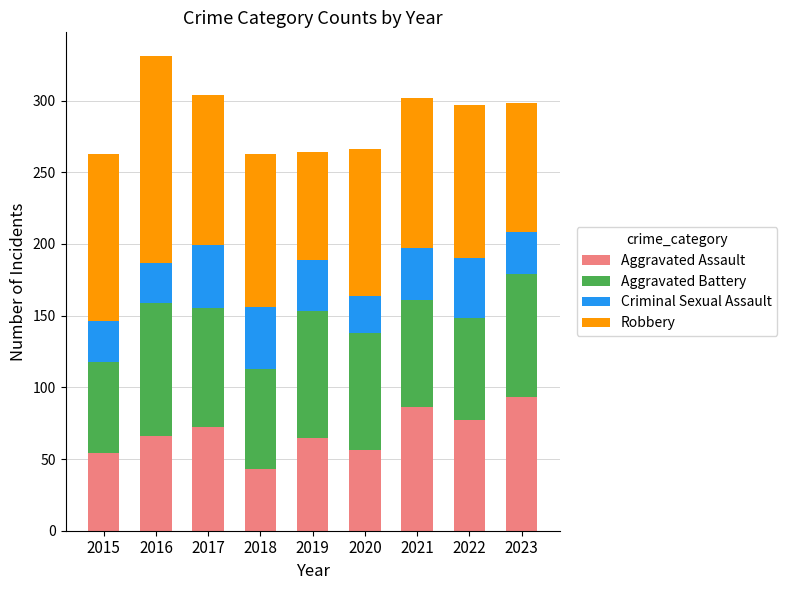

What is the maximum value for Aggravated Assault?

93